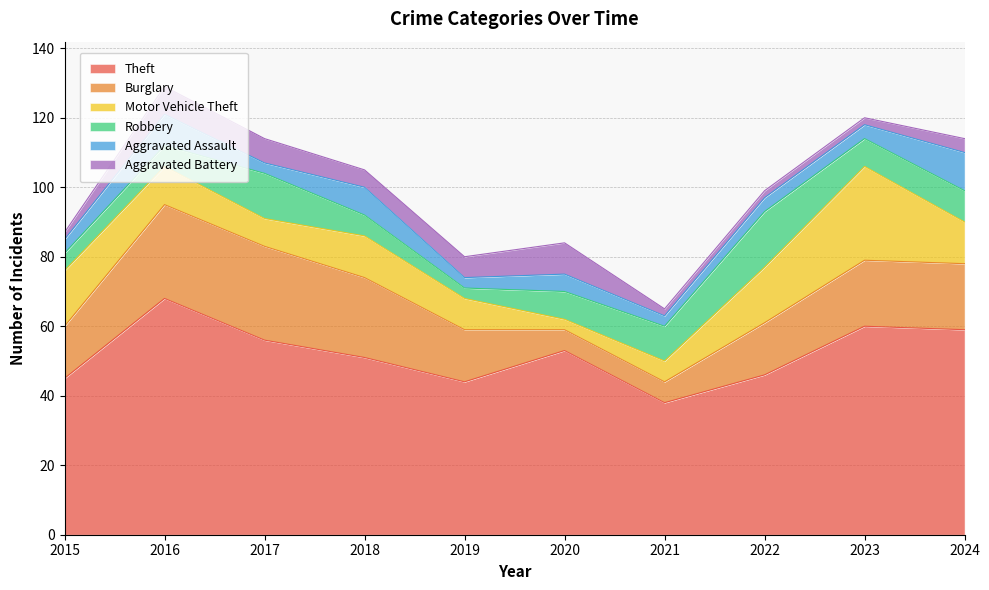

How many data points in Aggravated Assault are less than 4?

3